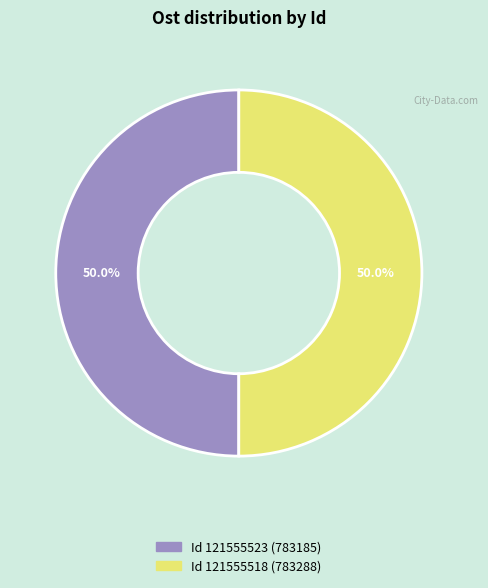

How many slices are in this pie chart?

2